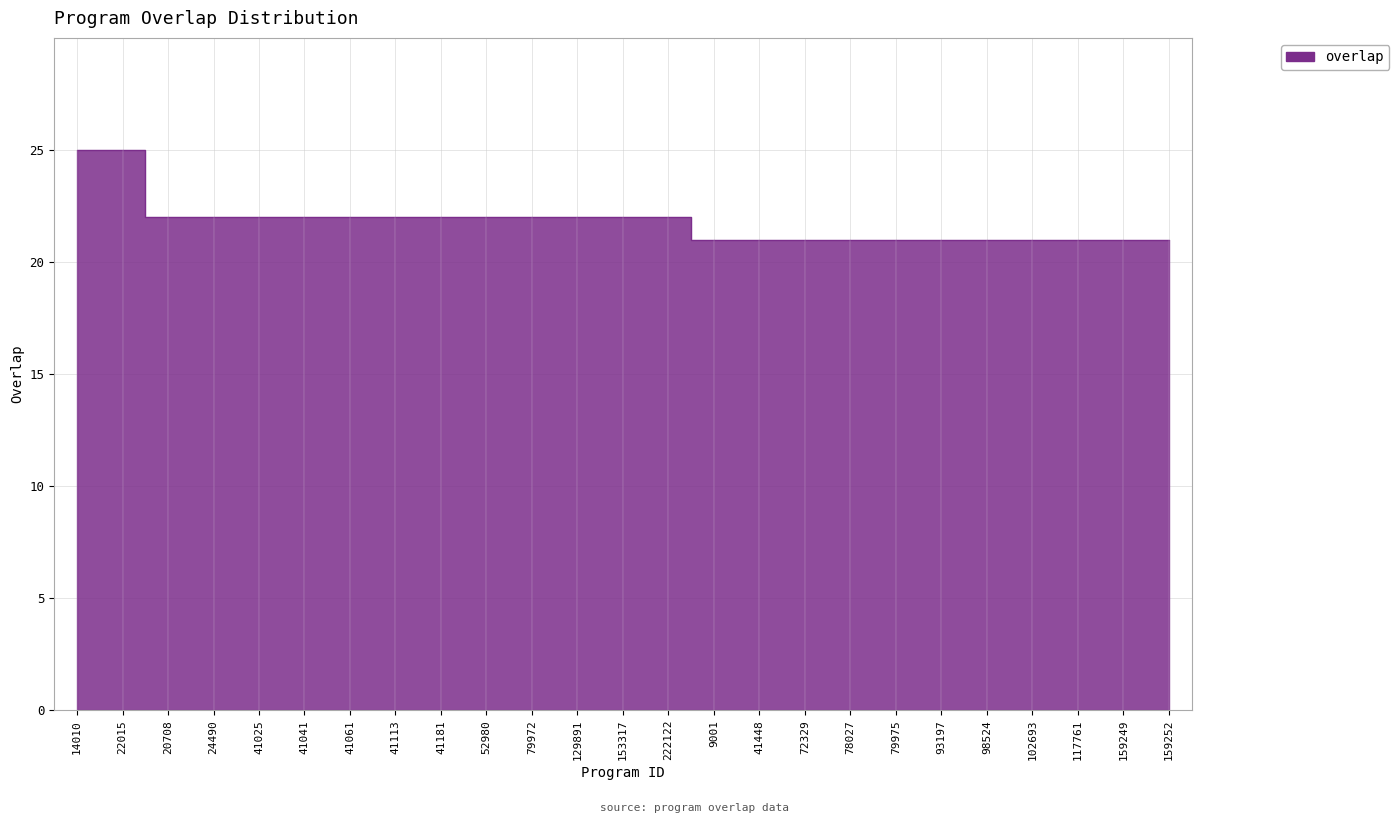

Reading right to left, list all the values displayed in this chart.

159252=21	159249=21	117761=21	102693=21	98524=21	93197=21	79975=21	78027=21	72329=21	41448=21	9001=21	222122=22	153317=22	129891=22	79972=22	52980=22	41181=22	41113=22	41061=22	41041=22	41025=22	24490=22	20708=22	22015=25	14010=25